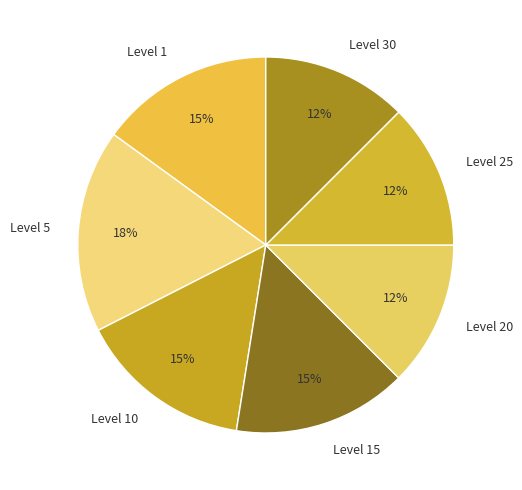

Between Level 15 and Level 30, which is larger?

Level 15